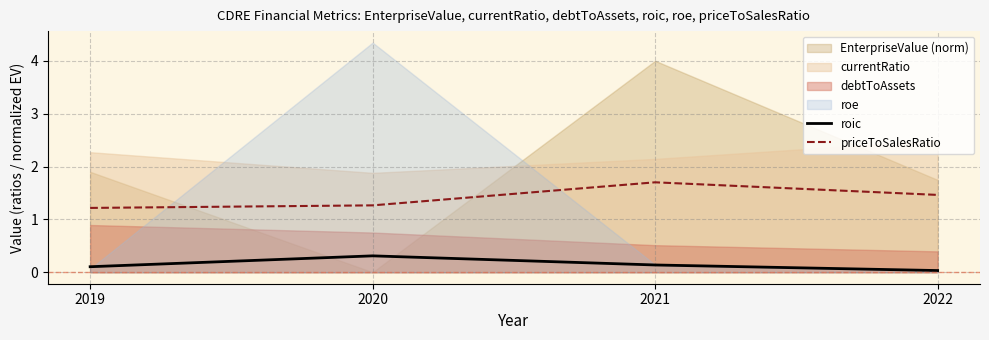

What is the sum of all roic values?

0.6